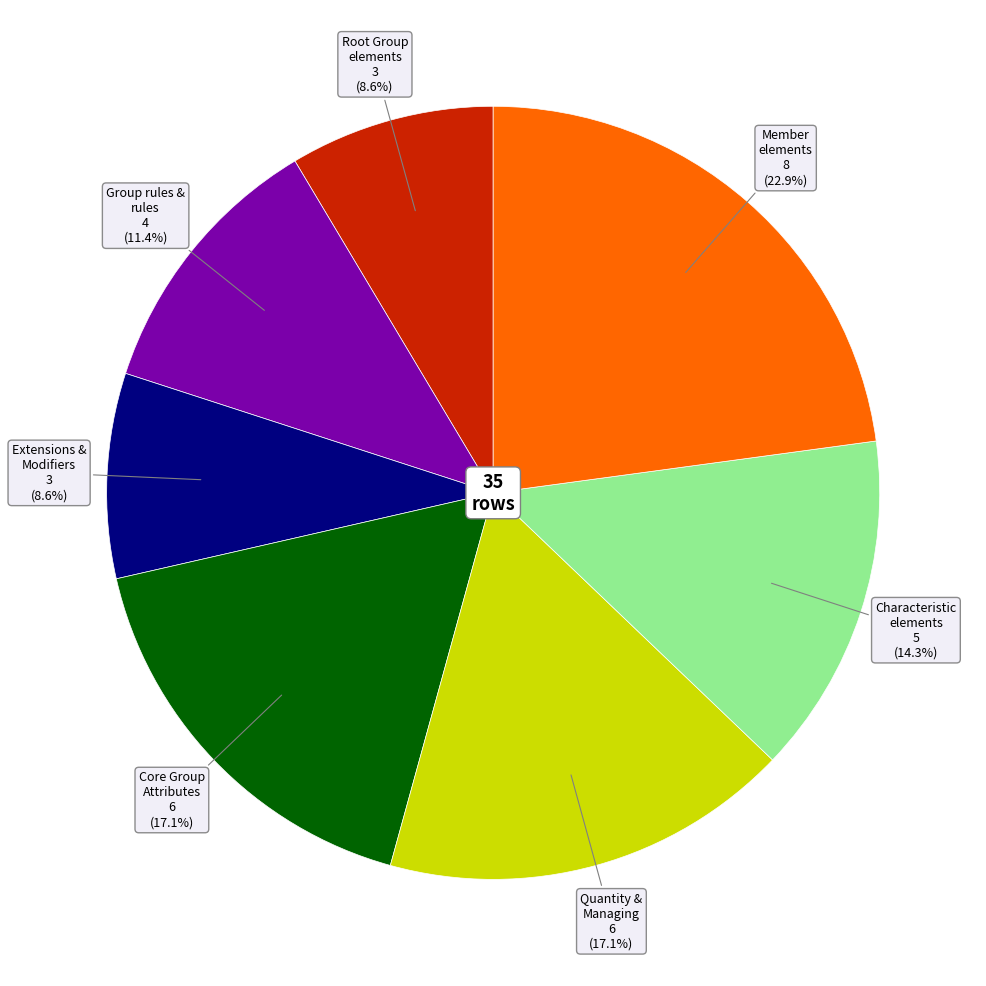

Is there a majority slice in this chart?

No